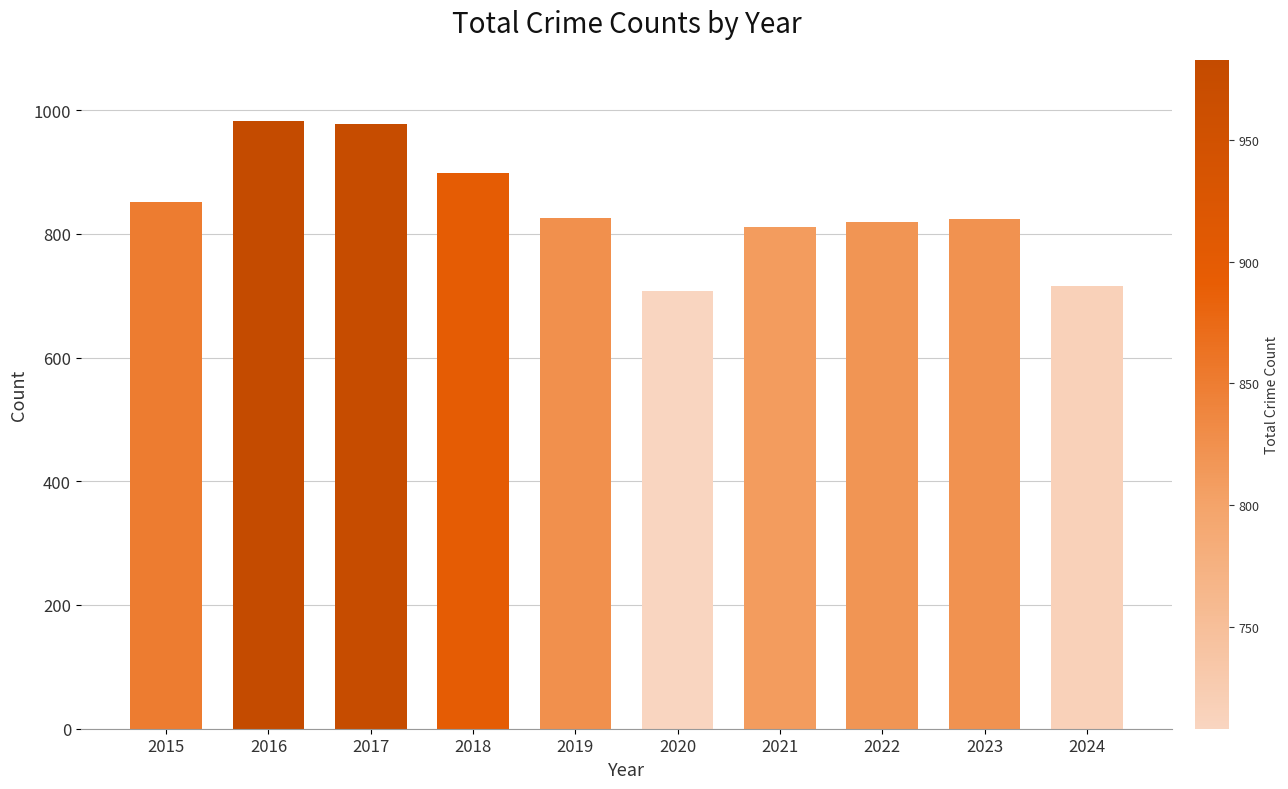

What is the value of the 8th bar from the left?

819